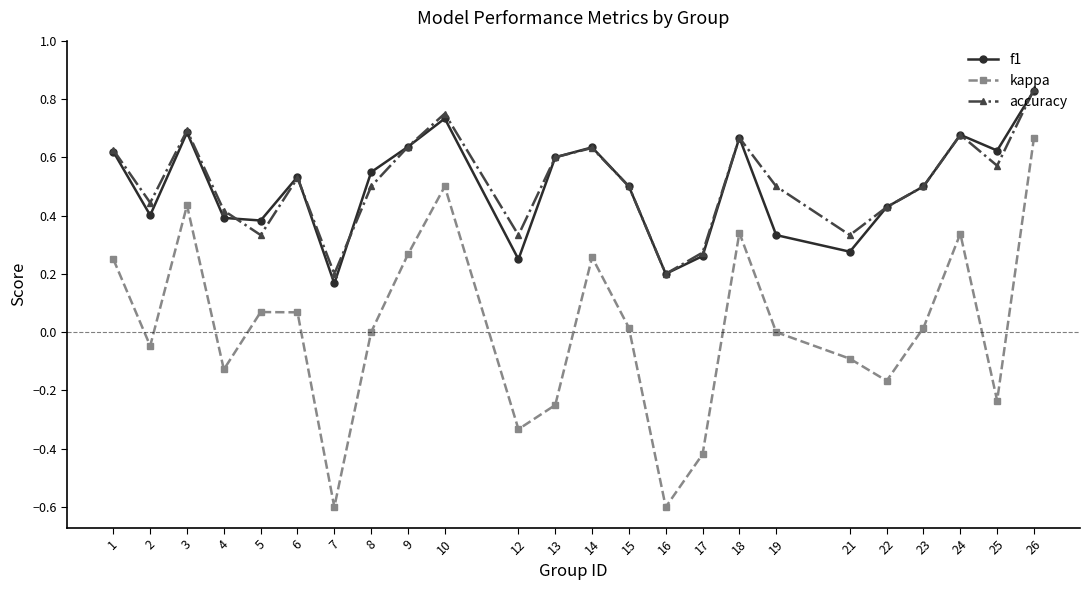

At which category does kappa reach its first local peak?

3